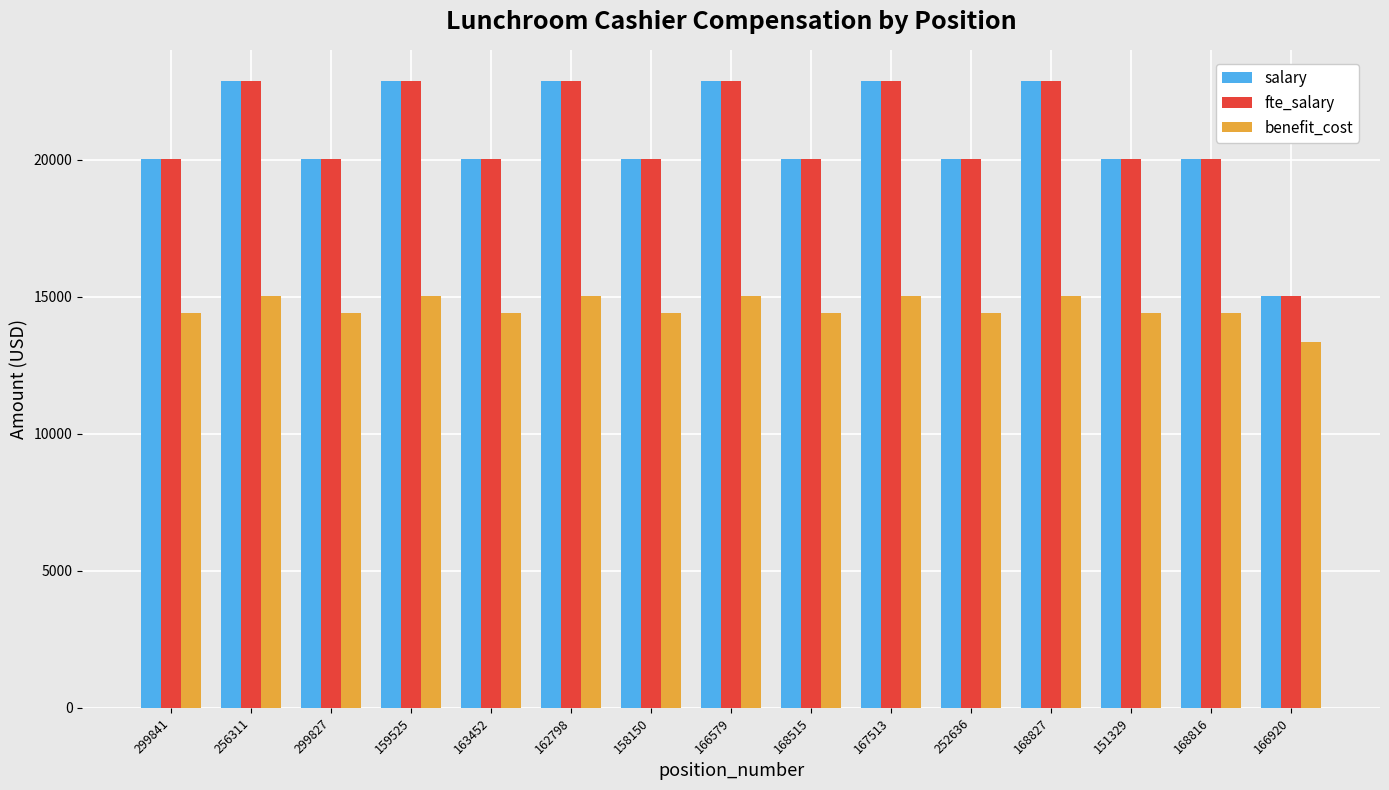

What is the value of the fte_salary bar at the 4th from the left?

22865.5